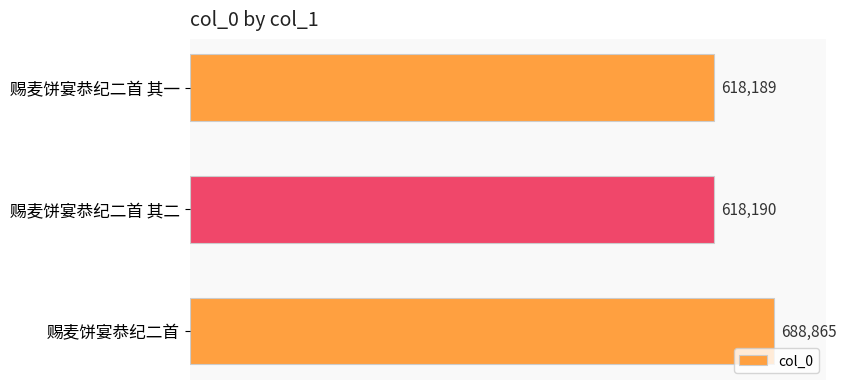

What is the value of the 1st bar from the top?

618189